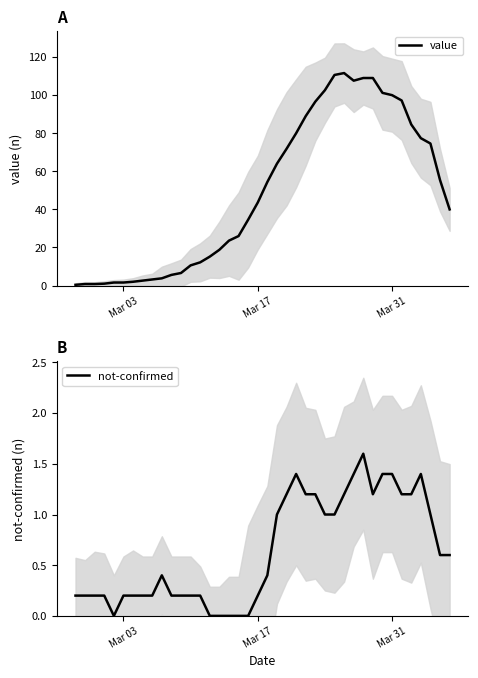

What is the average value of the not-confirmed series?

0.6